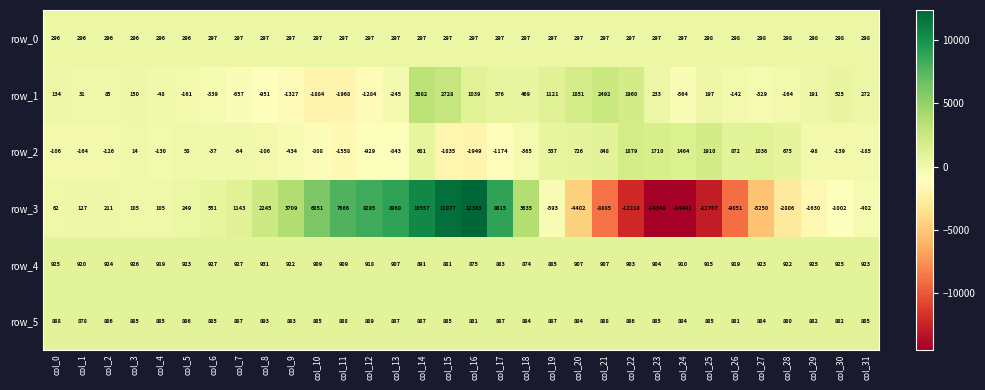

What is the smallest value displayed?

-14441